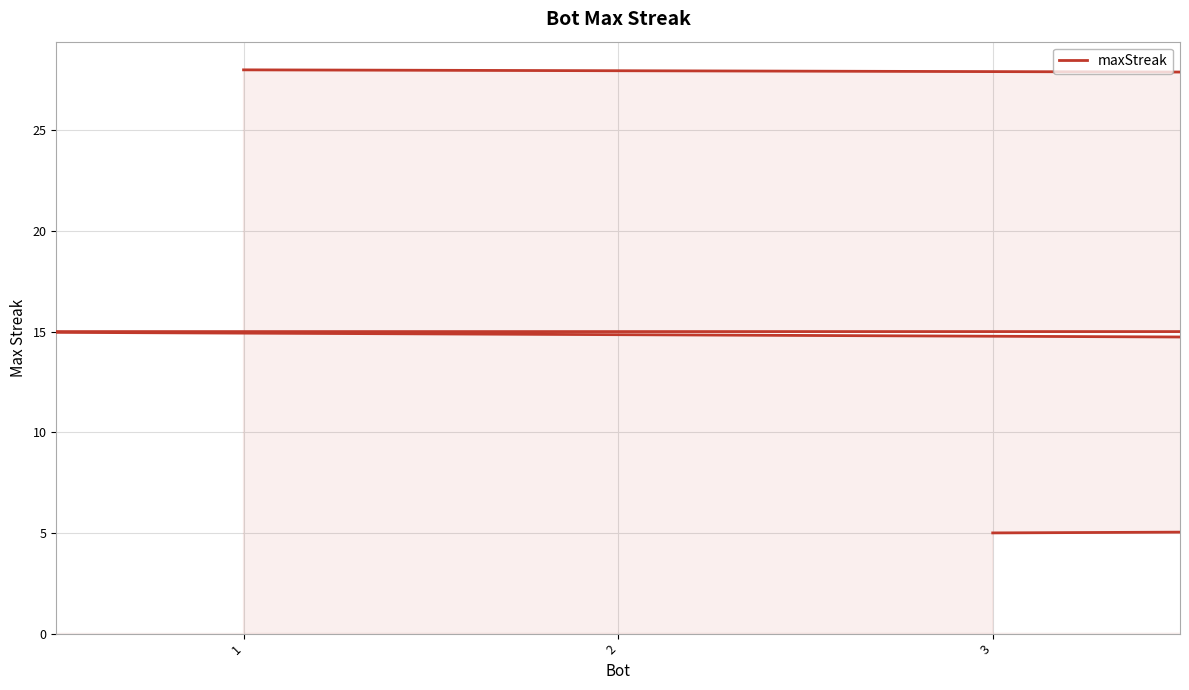

Is it true that the value at 1 is 46?

False